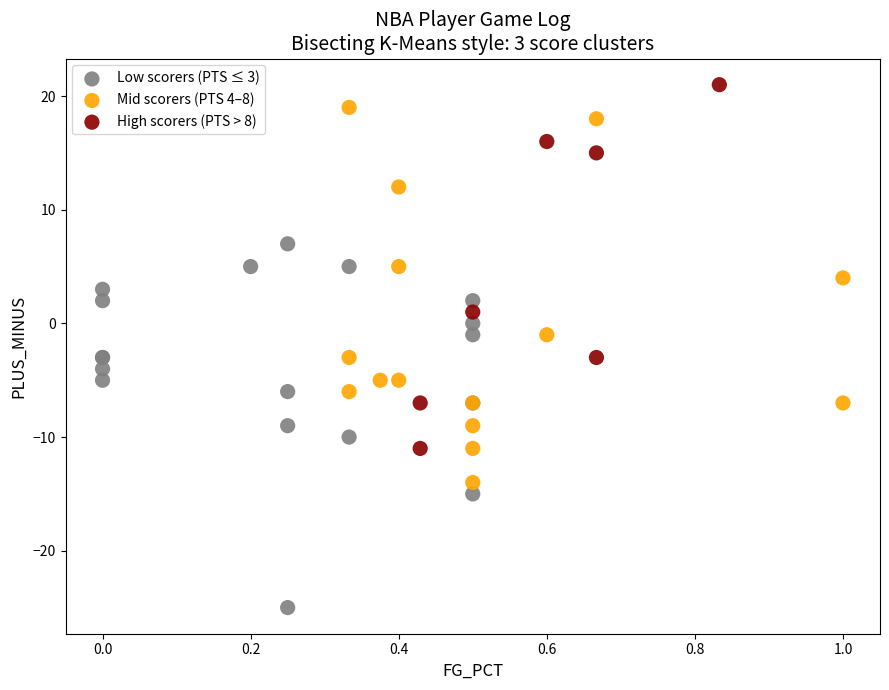

Which series reaches the minimum Y coordinate?

Low scorers (PTS ≤ 3)